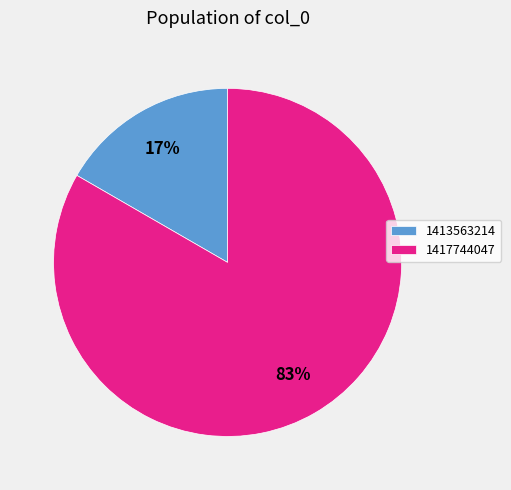

Is it true that 1417744047 is 83% of the pie?

True